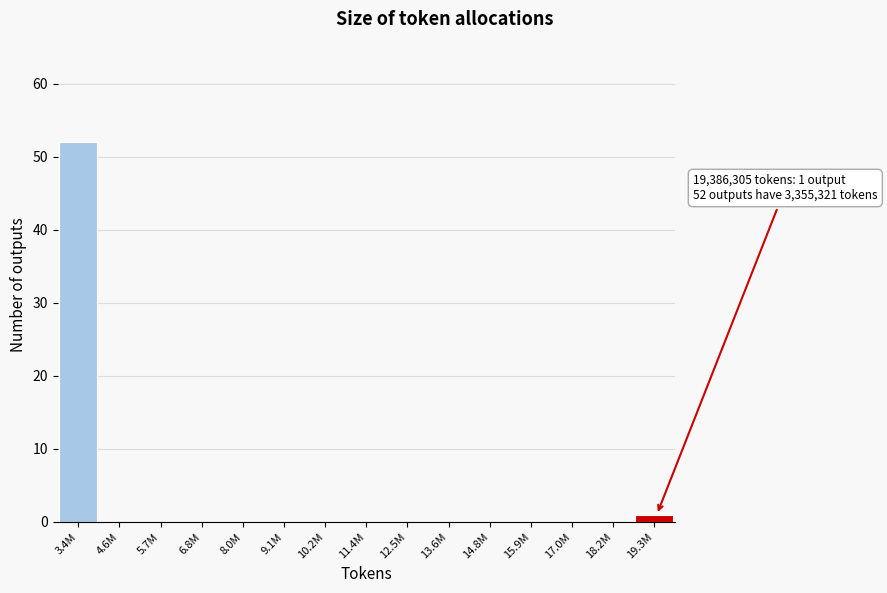

Is it true that the value at 18.2M is 0?

True